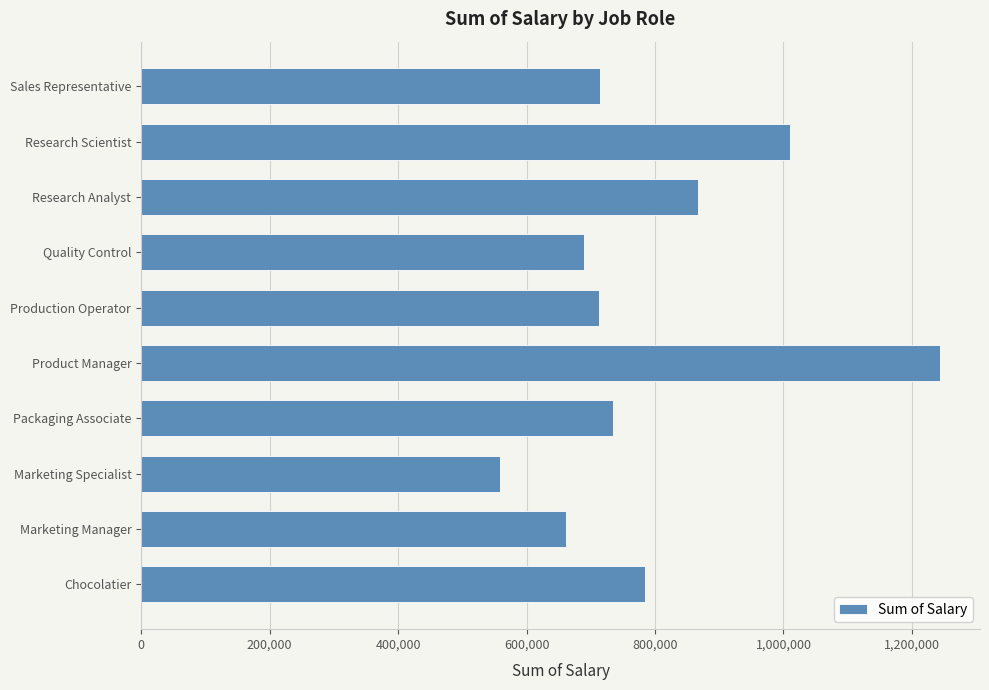

At which label is the value closest to 901300?

Research Analyst